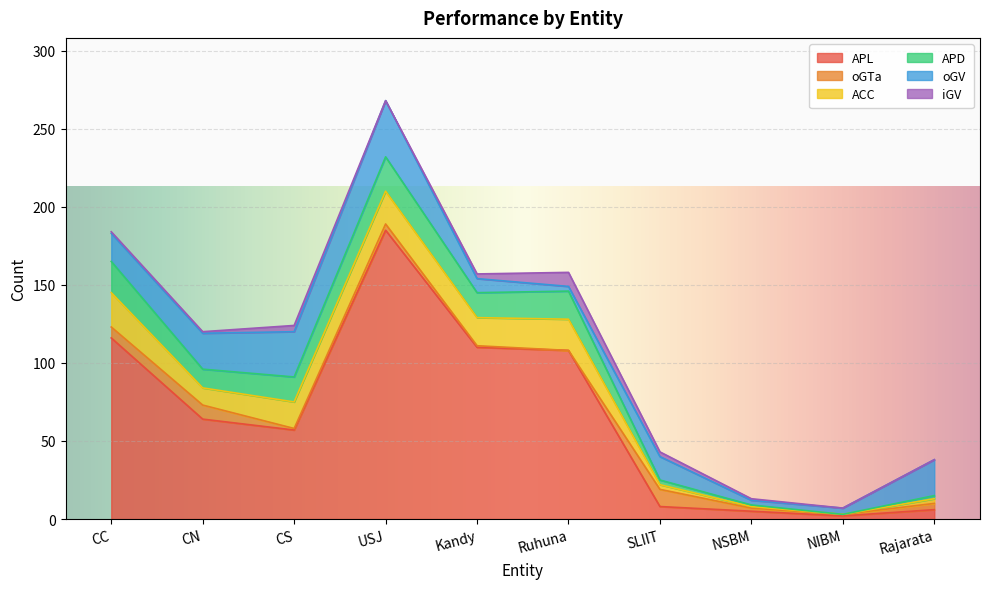

Reading left to right, what are all the values shown in this chart?

APL: 116	64	57	185	110	108	8	5	2	6
oGTa: 7	9	1	4	1	0	11	2	1	4
ACC: 22	11	17	21	18	20	3	1	0	3
APD: 20	12	16	22	16	18	3	1	0	2
oGV: 18	23	29	36	9	3	15	3	4	23
iGV: 1	1	4	0	3	9	3	1	0	0